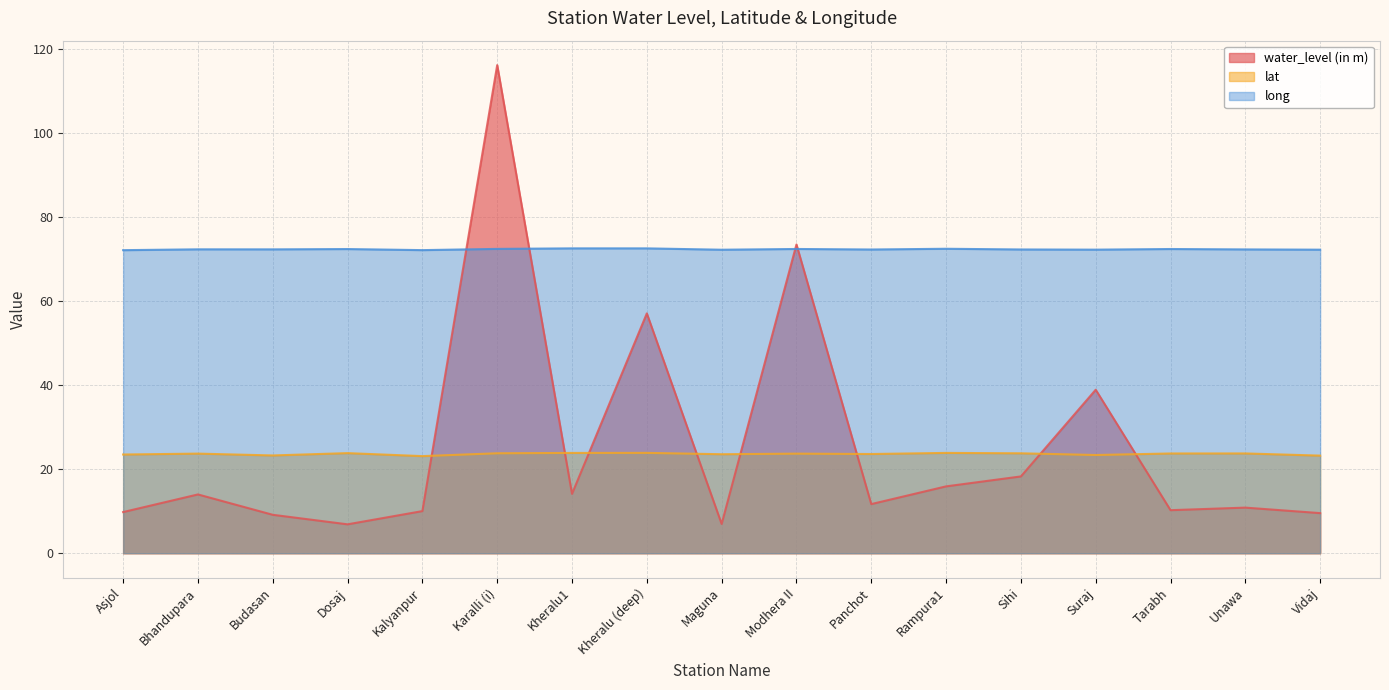

Where does the water_level (in m) series first go above 11?

Bhandupara